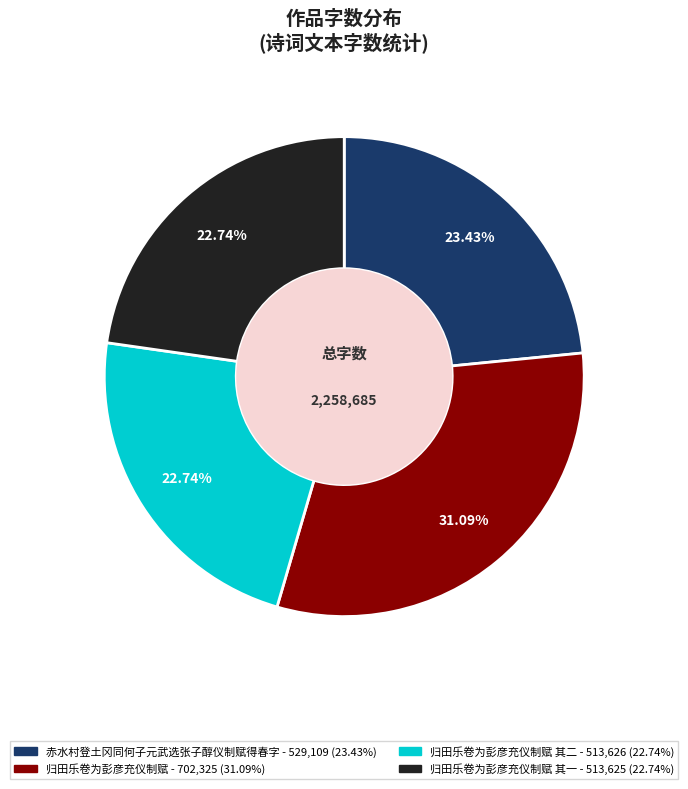

Is there a majority slice in this chart?

No